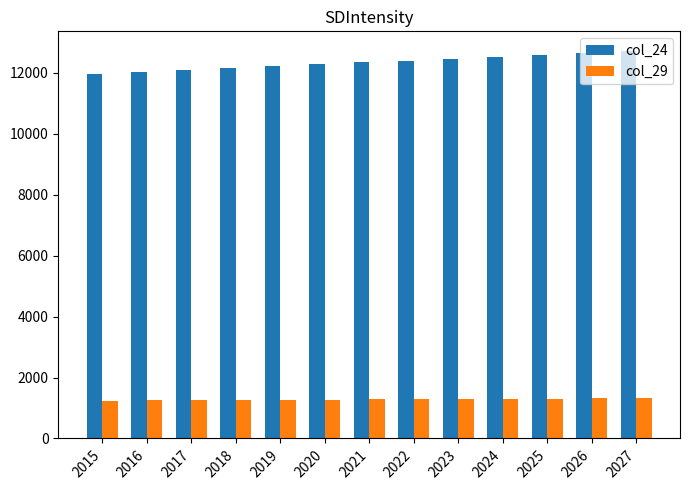

What is the approximate value of col_24 at 2022?

12408.4